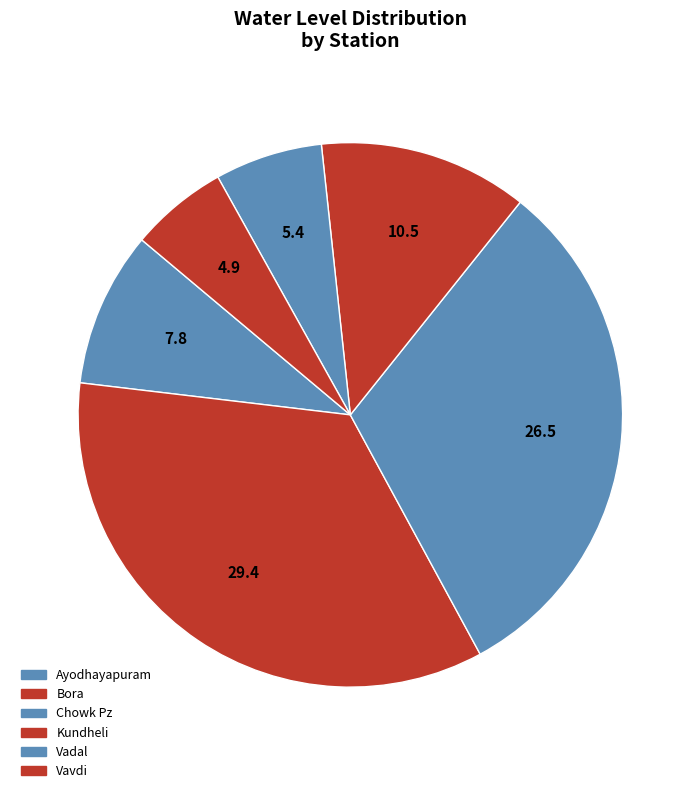

Is it true that Vadal is 1% of the pie?

False